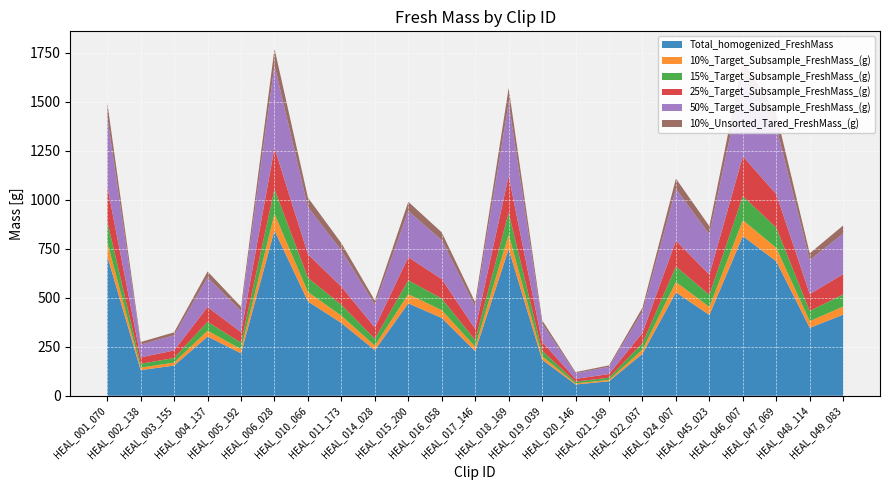

Reading right to left, extract all data points from this chart.

Total_homogenized_FreshMass: HEAL_049_083=413.5	HEAL_048_114=345.8	HEAL_047_069=685.4	HEAL_046_007=814.0	HEAL_045_023=411.7	HEAL_024_007=527.1	HEAL_022_037=213.9	HEAL_021_169=73.8	HEAL_020_146=57.3	HEAL_019_039=183.6	HEAL_018_169=747.2	HEAL_017_146=227.1	HEAL_016_058=396.6	HEAL_015_200=470.9	HEAL_014_028=232.4	HEAL_011_173=370.8	HEAL_010_066=481.0	HEAL_006_028=842.6	HEAL_005_192=216.1	HEAL_004_137=301.6	HEAL_003_155=154.0	HEAL_002_138=130.4	HEAL_001_070=712.7
10%_Target_Subsample_FreshMass_(g): HEAL_049_083=41.3	HEAL_048_114=34.6	HEAL_047_069=68.5	HEAL_046_007=81.4	HEAL_045_023=41.2	HEAL_024_007=52.7	HEAL_022_037=21.4	HEAL_021_169=7.4	HEAL_020_146=5.7	HEAL_019_039=18.4	HEAL_018_169=74.7	HEAL_017_146=22.7	HEAL_016_058=39.7	HEAL_015_200=47.1	HEAL_014_028=23.2	HEAL_011_173=37.1	HEAL_010_066=48.1	HEAL_006_028=84.3	HEAL_005_192=21.6	HEAL_004_137=30.2	HEAL_003_155=15.4	HEAL_002_138=13.0	HEAL_001_070=71.3
15%_Target_Subsample_FreshMass_(g): HEAL_049_083=62.0	HEAL_048_114=51.9	HEAL_047_069=102.8	HEAL_046_007=122.1	HEAL_045_023=61.8	HEAL_024_007=79.1	HEAL_022_037=32.1	HEAL_021_169=11.1	HEAL_020_146=8.6	HEAL_019_039=27.5	HEAL_018_169=112.1	HEAL_017_146=34.1	HEAL_016_058=59.5	HEAL_015_200=70.6	HEAL_014_028=34.9	HEAL_011_173=55.6	HEAL_010_066=72.1	HEAL_006_028=126.4	HEAL_005_192=32.4	HEAL_004_137=45.2	HEAL_003_155=23.1	HEAL_002_138=19.6	HEAL_001_070=106.9
25%_Target_Subsample_FreshMass_(g): HEAL_049_083=103.4	HEAL_048_114=86.5	HEAL_047_069=171.3	HEAL_046_007=203.5	HEAL_045_023=102.9	HEAL_024_007=131.8	HEAL_022_037=53.5	HEAL_021_169=18.4	HEAL_020_146=14.3	HEAL_019_039=45.9	HEAL_018_169=186.8	HEAL_017_146=56.8	HEAL_016_058=99.2	HEAL_015_200=117.7	HEAL_014_028=58.1	HEAL_011_173=92.7	HEAL_010_066=120.2	HEAL_006_028=210.7	HEAL_005_192=54.0	HEAL_004_137=75.4	HEAL_003_155=38.5	HEAL_002_138=32.6	HEAL_001_070=178.2
50%_Target_Subsample_FreshMass_(g): HEAL_049_083=206.7	HEAL_048_114=172.9	HEAL_047_069=342.7	HEAL_046_007=407.0	HEAL_045_023=205.9	HEAL_024_007=263.6	HEAL_022_037=107.0	HEAL_021_169=36.9	HEAL_020_146=28.6	HEAL_019_039=91.8	HEAL_018_169=373.6	HEAL_017_146=113.5	HEAL_016_058=198.3	HEAL_015_200=235.5	HEAL_014_028=116.2	HEAL_011_173=184.7	HEAL_010_066=240.5	HEAL_006_028=421.3	HEAL_005_192=108.1	HEAL_004_137=150.8	HEAL_003_155=77.0	HEAL_002_138=65.2	HEAL_001_070=356.3
10%_Unsorted_Tared_FreshMass_(g): HEAL_049_083=41.4	HEAL_048_114=34.6	HEAL_047_069=68.5	HEAL_046_007=81.3	HEAL_045_023=41.2	HEAL_024_007=52.8	HEAL_022_037=21.4	HEAL_021_169=7.4	HEAL_020_146=5.7	HEAL_019_039=18.4	HEAL_018_169=74.7	HEAL_017_146=22.8	HEAL_016_058=39.6	HEAL_015_200=47.1	HEAL_014_028=21.2	HEAL_011_173=37.0	HEAL_010_066=48.1	HEAL_006_028=84.2	HEAL_005_192=21.7	HEAL_004_137=30.2	HEAL_003_155=15.4	HEAL_002_138=13.2	HEAL_001_070=71.3